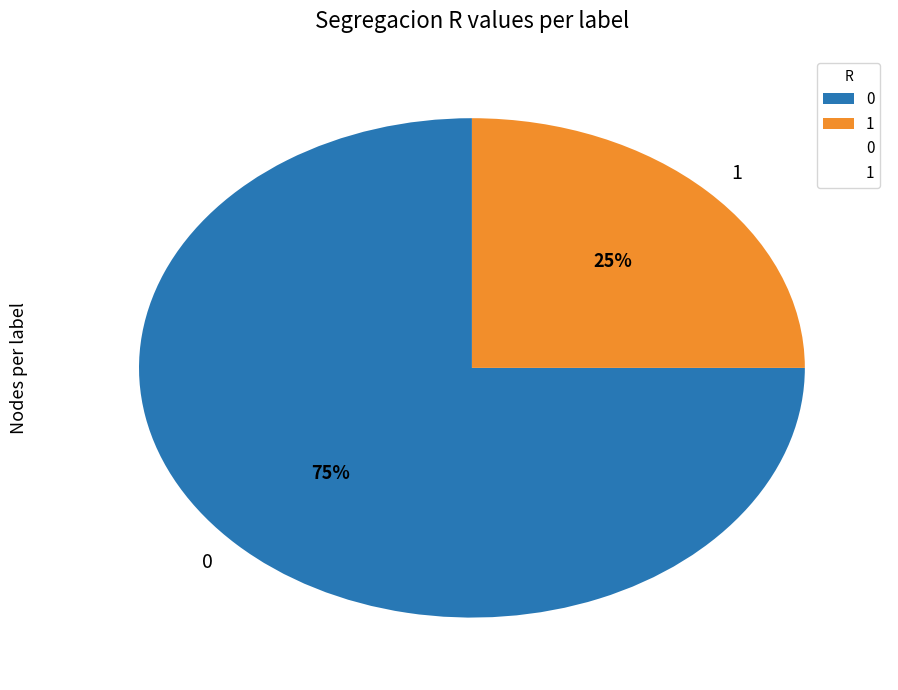

The 0 slice represents 75% of the pie. True or false?

True